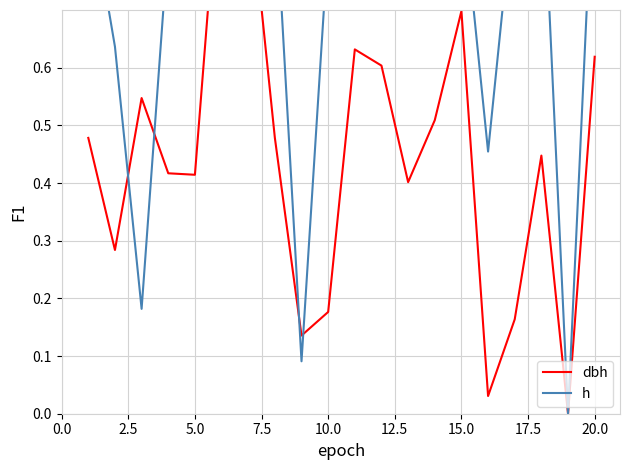

List the series in order of their peak value, highest first.

dbh, h